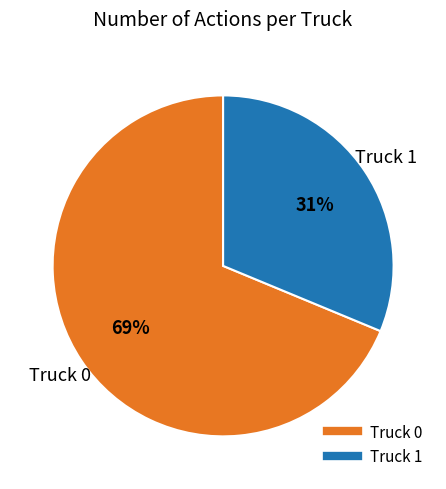

Does any single category account for the majority?

Yes